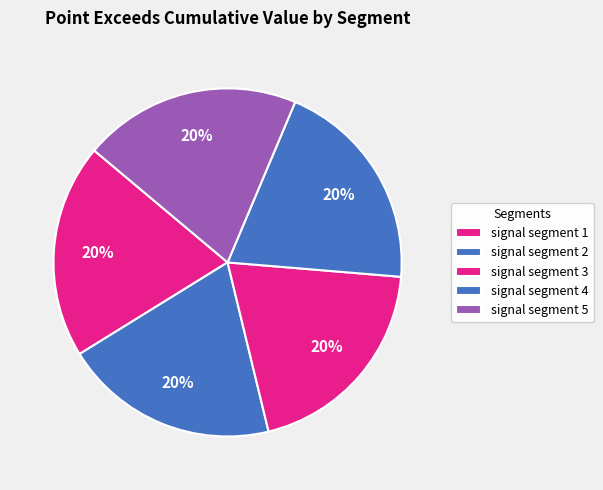

To the nearest percent, what is the combined percentage of signal segment 4 and signal segment 1?

40%